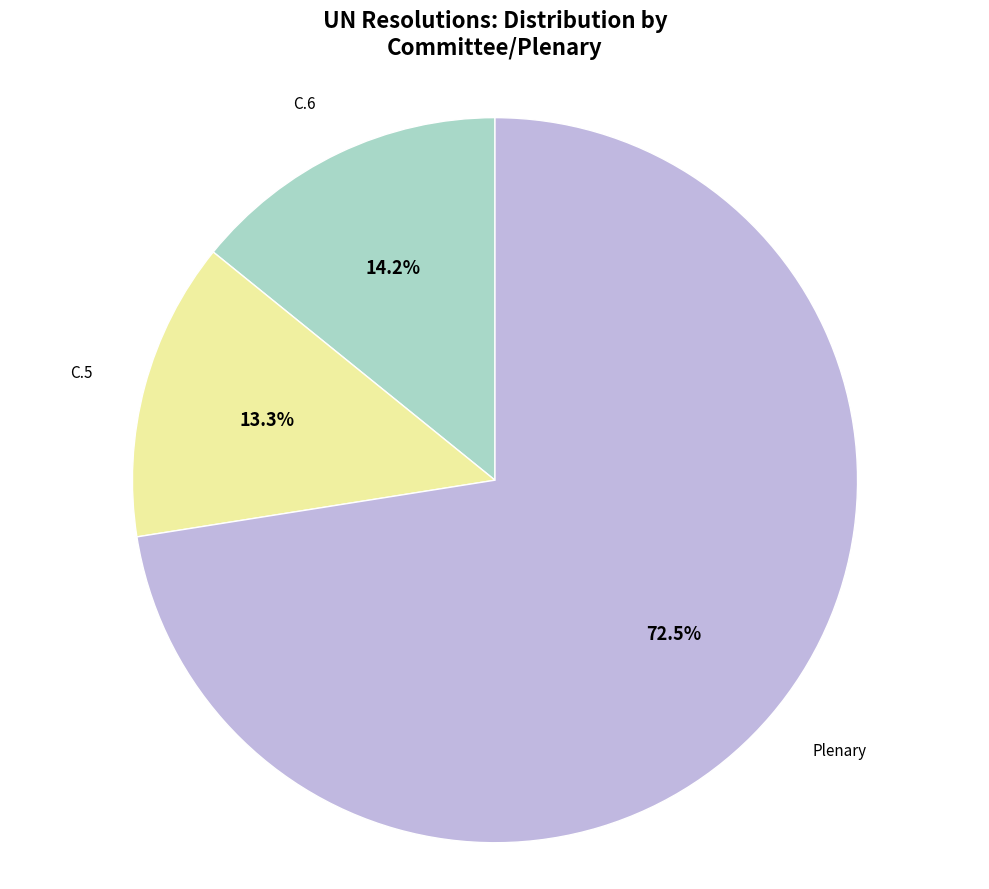

To the nearest percent, what is the average slice percentage?

33%